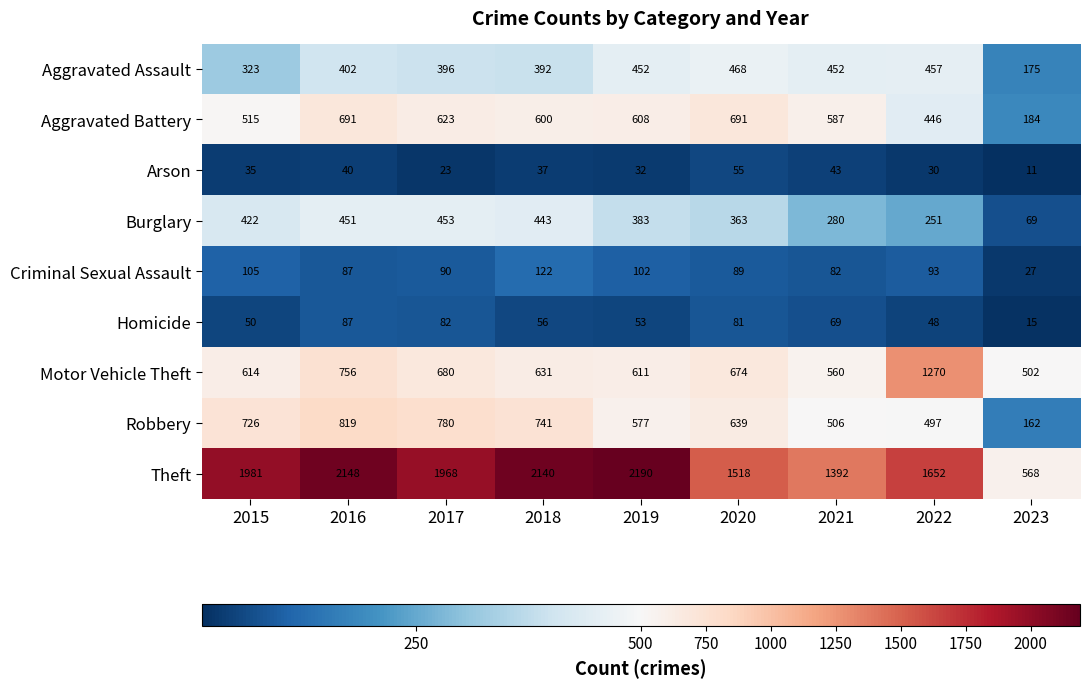

What is the spread (max minus min) of values at 2021?

1349